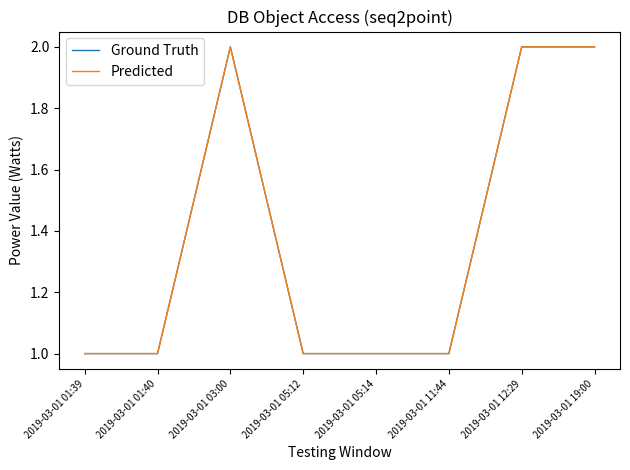

What is the approximate value of Predicted at 2019-03-01 03:00?

2